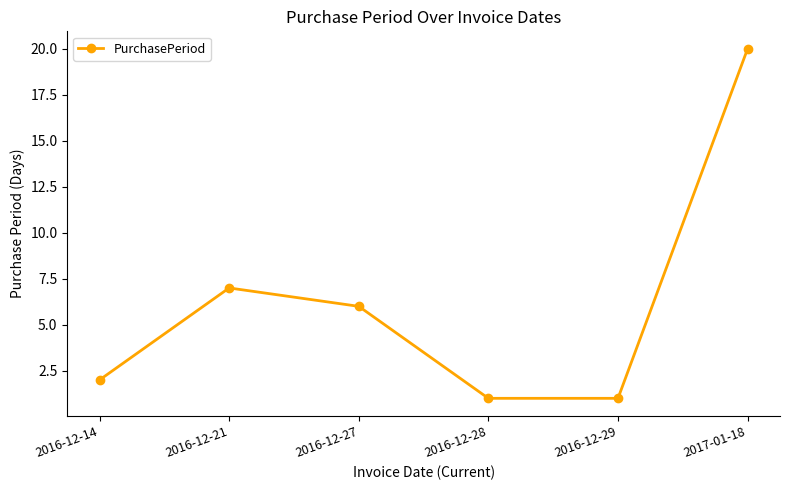

Between 2016-12-14 and 2016-12-21, which is larger?

2016-12-21